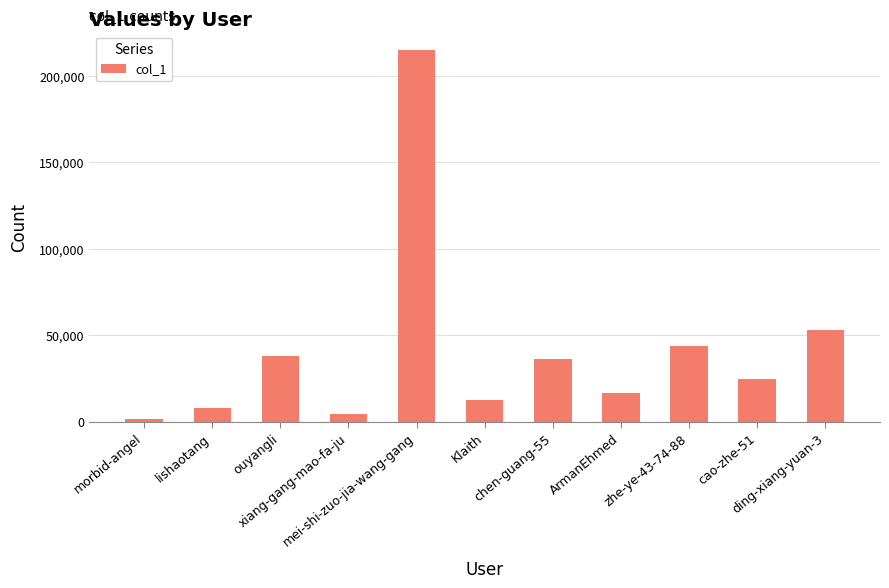

Count the number of categories in the chart.

11